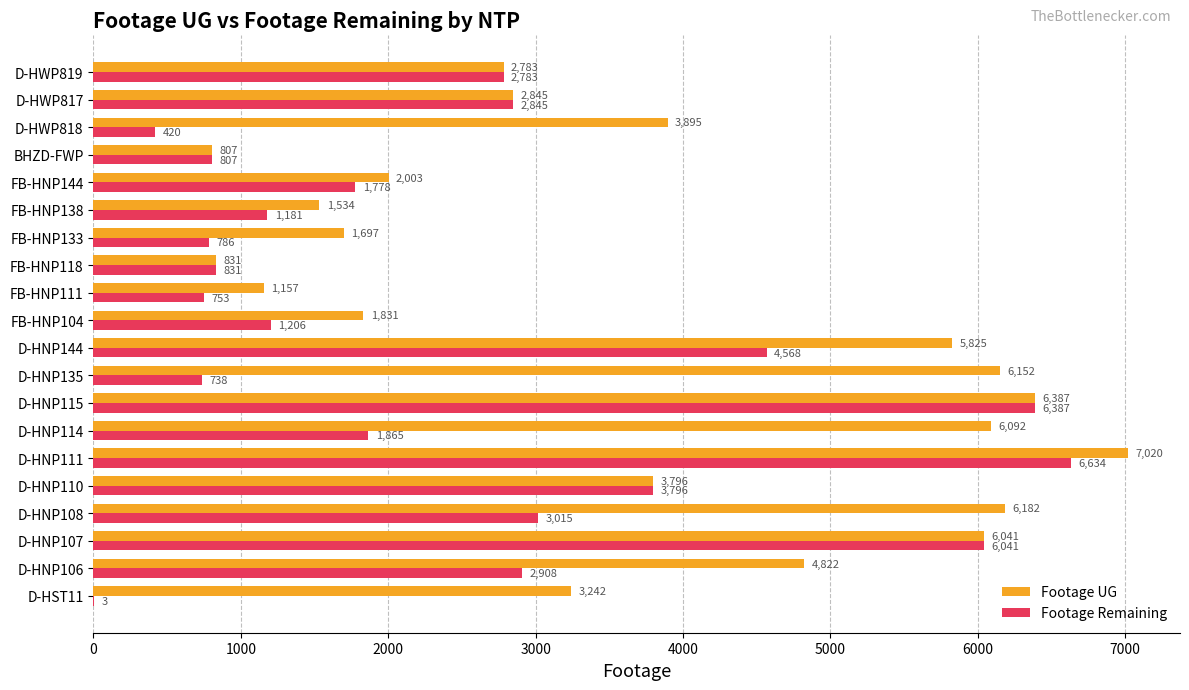

Is the value of Footage UG at D-HNP107 greater than the value of Footage Remaining at D-HWP817?

Yes